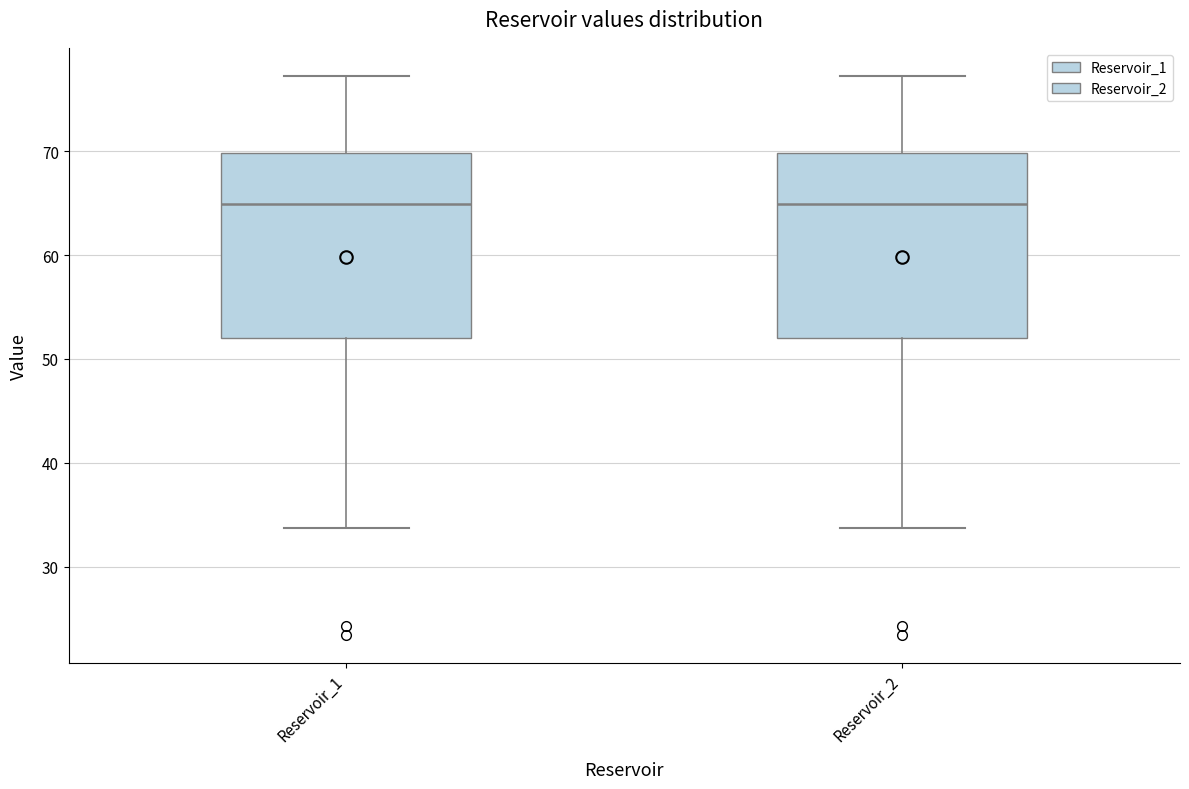

Reading left to right, read every box against the y-axis: the position of its median line, the range the box covers, and the ends of its whiskers. The values are not printed on the chart, so give them approximately, as read against the axis.

Reservoir_1: median 65, box 52 to 70, whiskers 34 to 77
Reservoir_2: median 65, box 52 to 70, whiskers 34 to 77